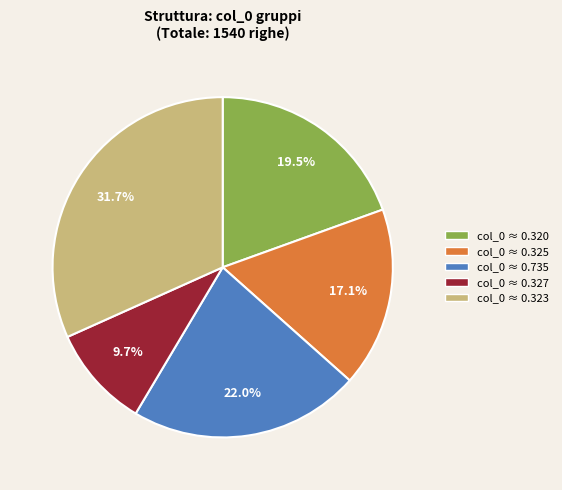

Is there any slice that represents more than half of the pie?

No